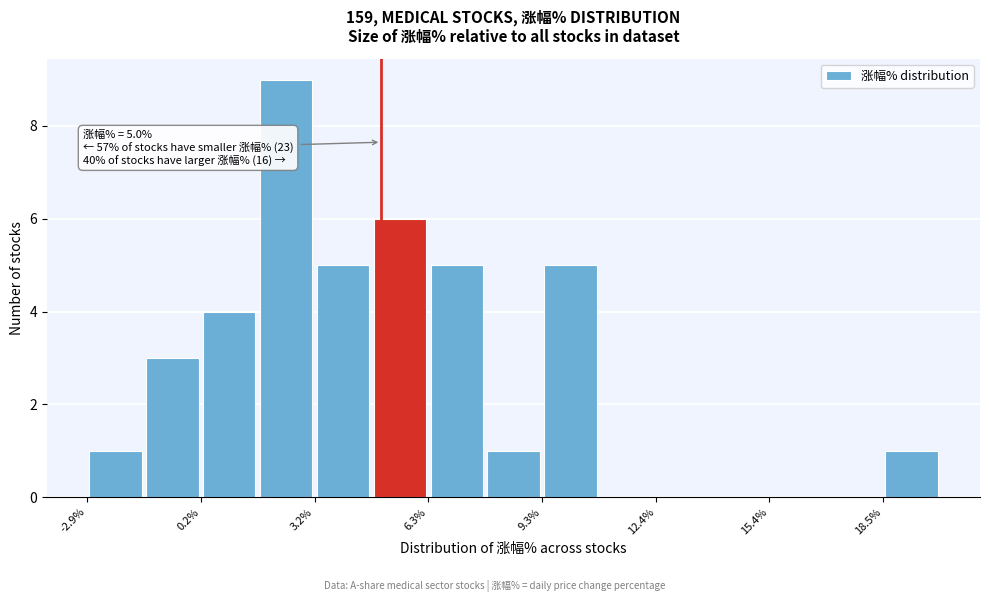

Around what value on the x-axis is the tallest bar? Give the approximate position of its centre, as read against the axis.

2.5